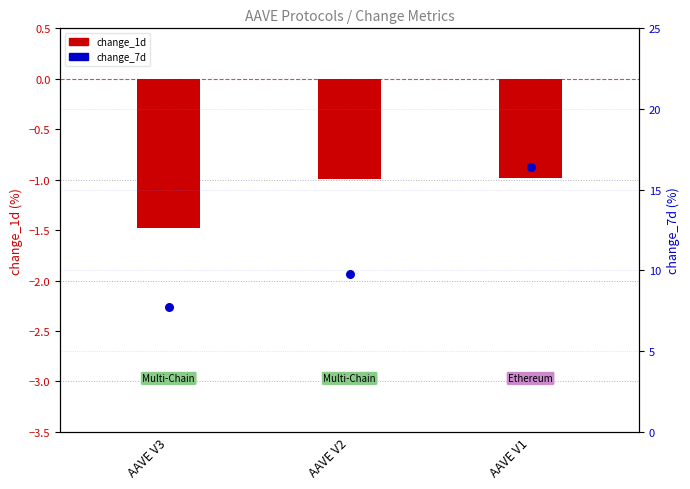

At which category is the sum across all series the highest?

AAVE V1